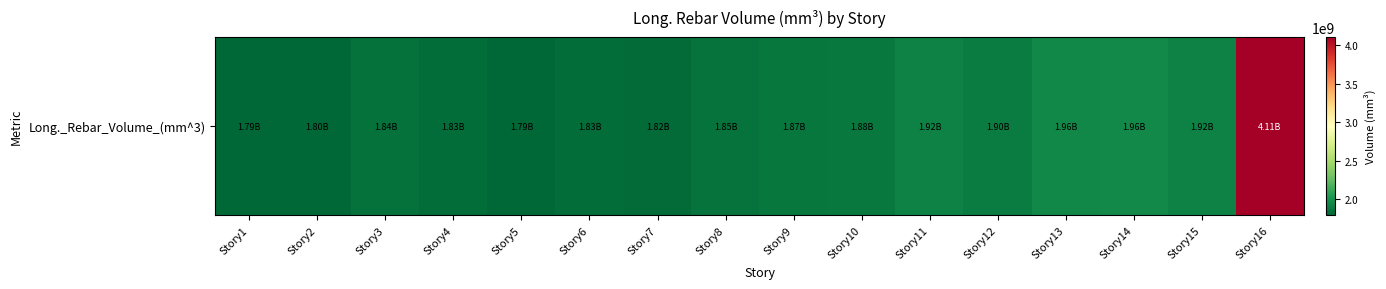

Reading left to right, transcribe all the data shown in this chart.

1793554838.7	1796404645.2	1840201548.4	1826557548.4	1793717419.3	1828737290.3	1819815096.8	1853127871.0	1873060258.1	1878274451.6	1921011096.8	1896252387.1	1955091483.9	1963937032.3	1923185032.3	4111374193.6